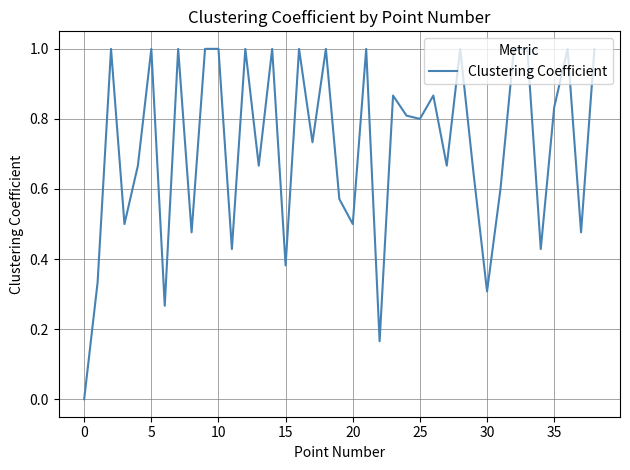

What is the difference between the maximum and minimum values?

1.0